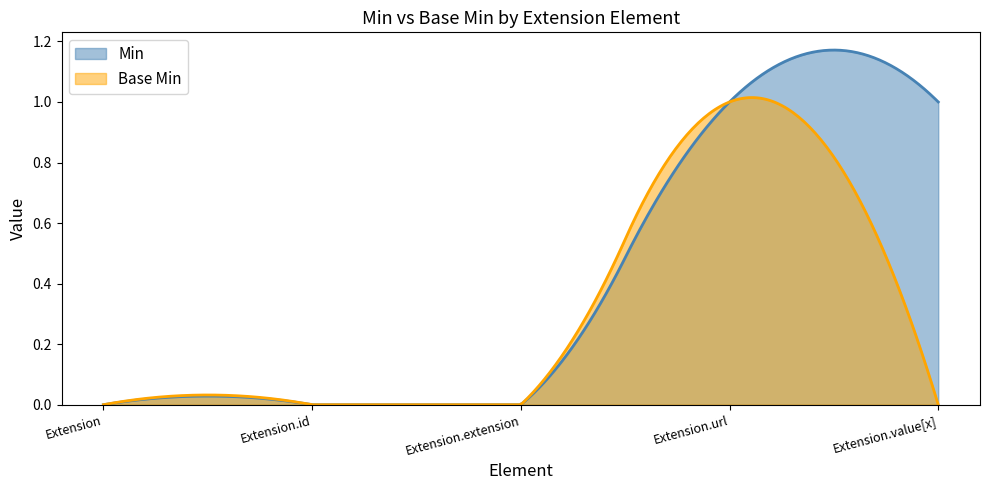

Where is the first local maximum for Base Min?

Extension.url